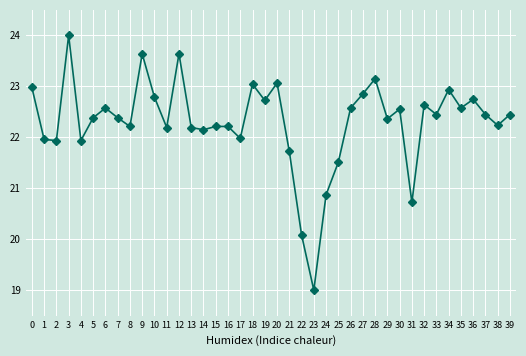

Which has a higher value, 27 or 28?

28